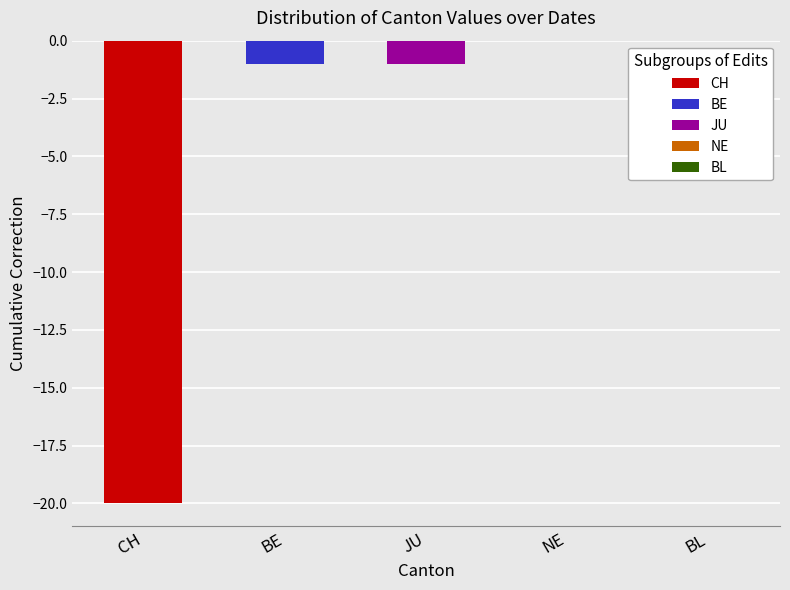

Which series has the largest total across all categories?

NE